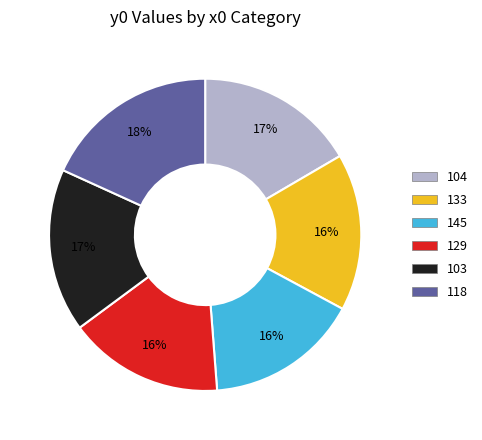

What is the largest slice in the pie chart?

118